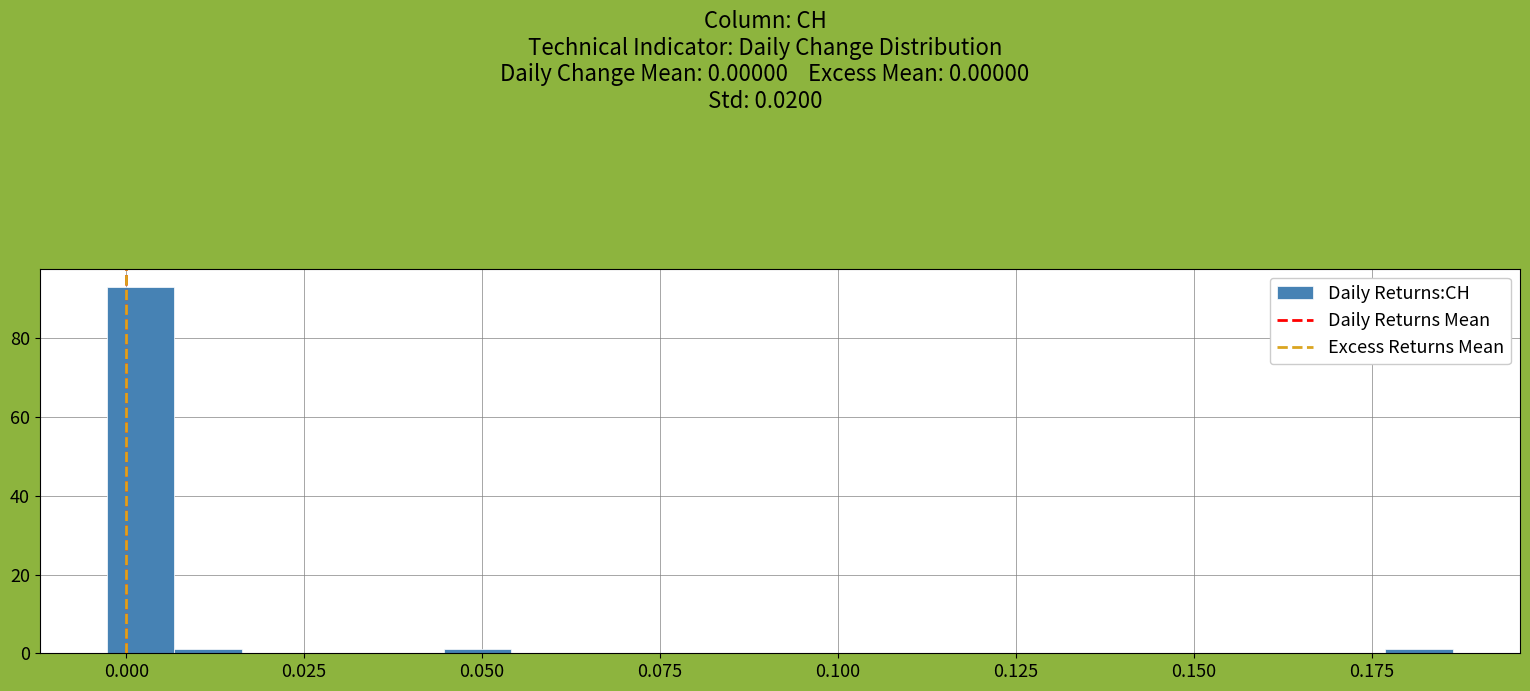

Read against the x-axis, roughly where is the centre of the tallest bar?

0.000